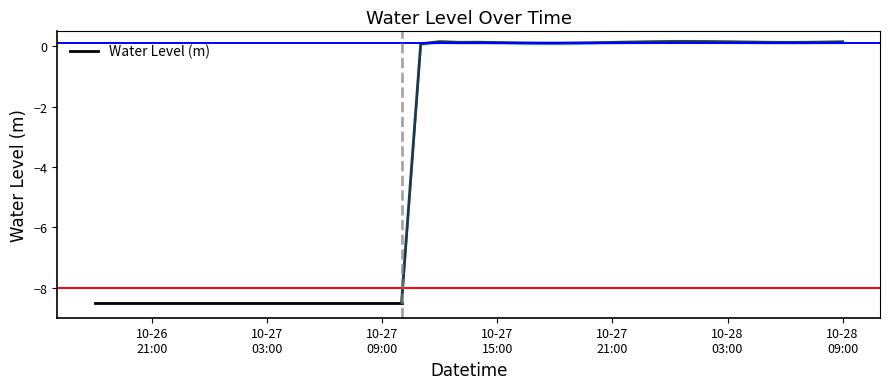

How many values are above zero?

23